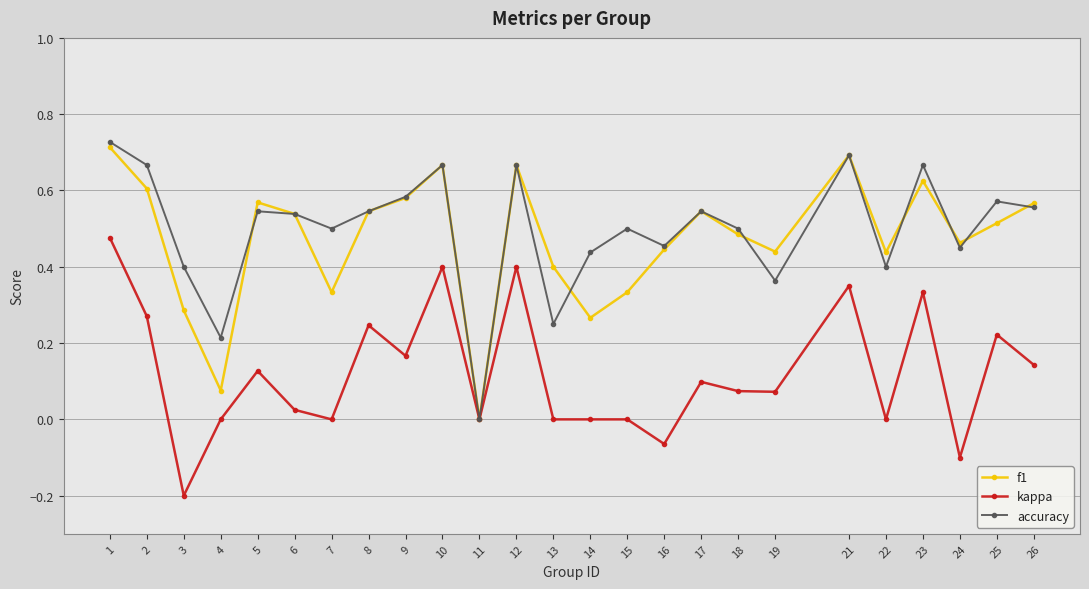

Where is the first local minimum for kappa?

3